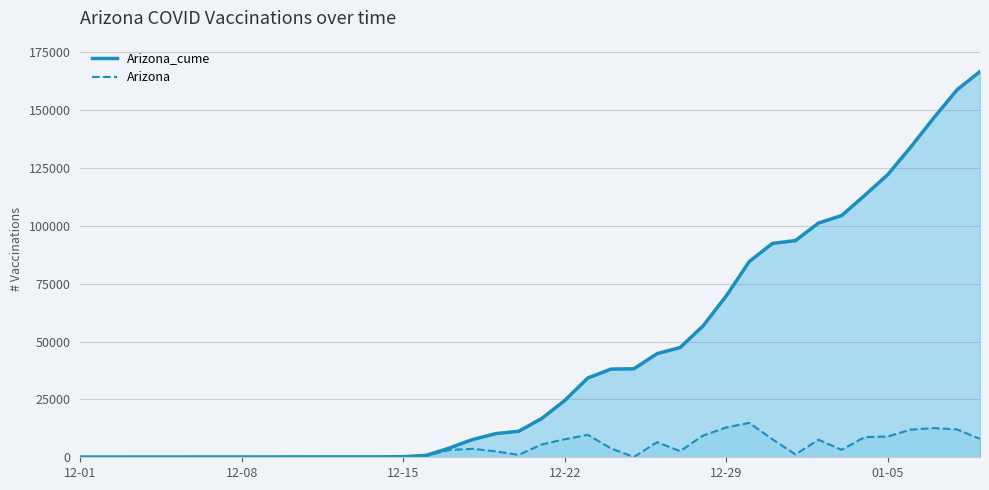

Reading left to right, list all the values displayed in this chart.

Arizona_cume_line: 94	108	118	123	125	127	135	141	149	162	174	181	186	200	247	836	3996	7648	10207	11234	16753	24544	34264	38114	38253	44780	47435	56845	69746	84620	92437	93666	101261	104477	113193	122181	134135	146765	158800	166756
Arizona_daily_line: 0	14	10	5	2	2	8	6	8	13	12	7	5	14	47	589	3160	3652	2559	1027	5519	7791	9720	3850	139	6527	2655	9410	12901	14874	7817	1229	7595	3216	8716	8988	11954	12630	12035	7956